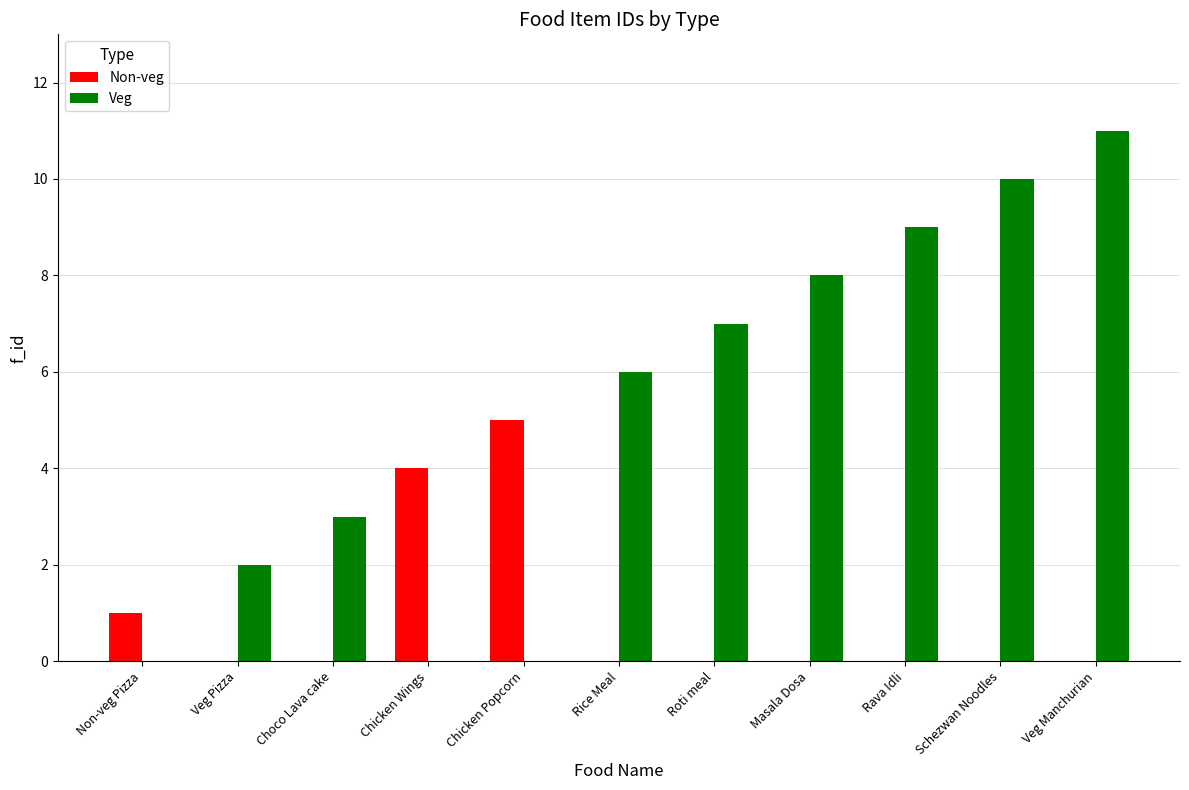

The value of Non-veg at Veg Manchurian is -2. True or false?

False